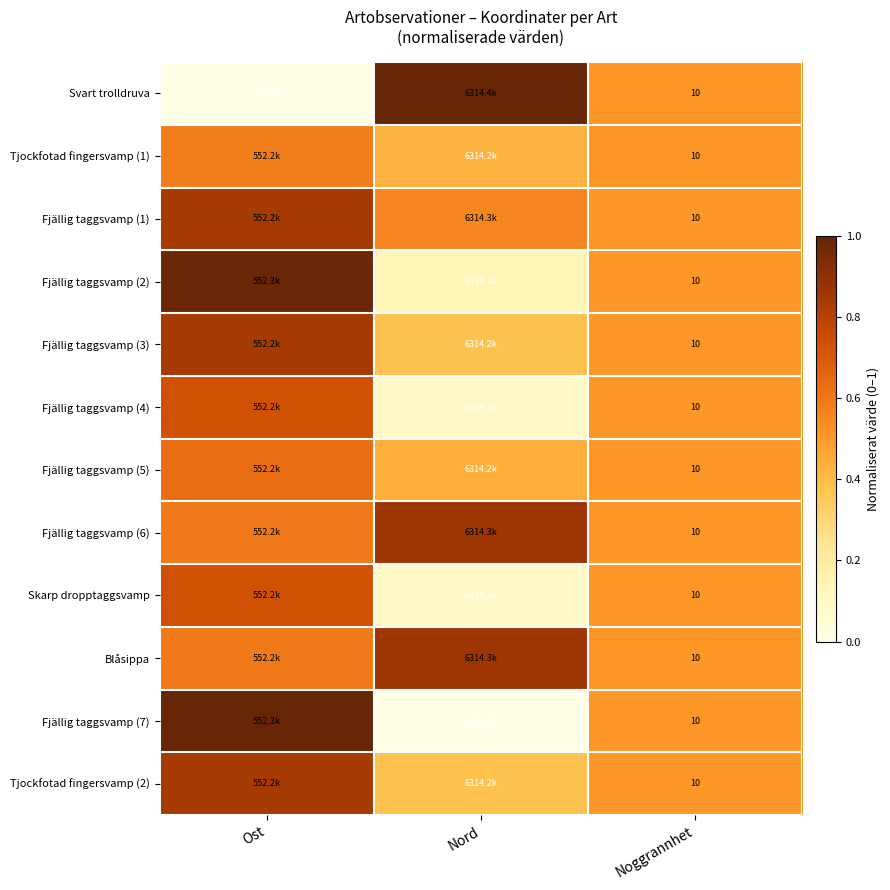

Count the number of data series in this chart.

12